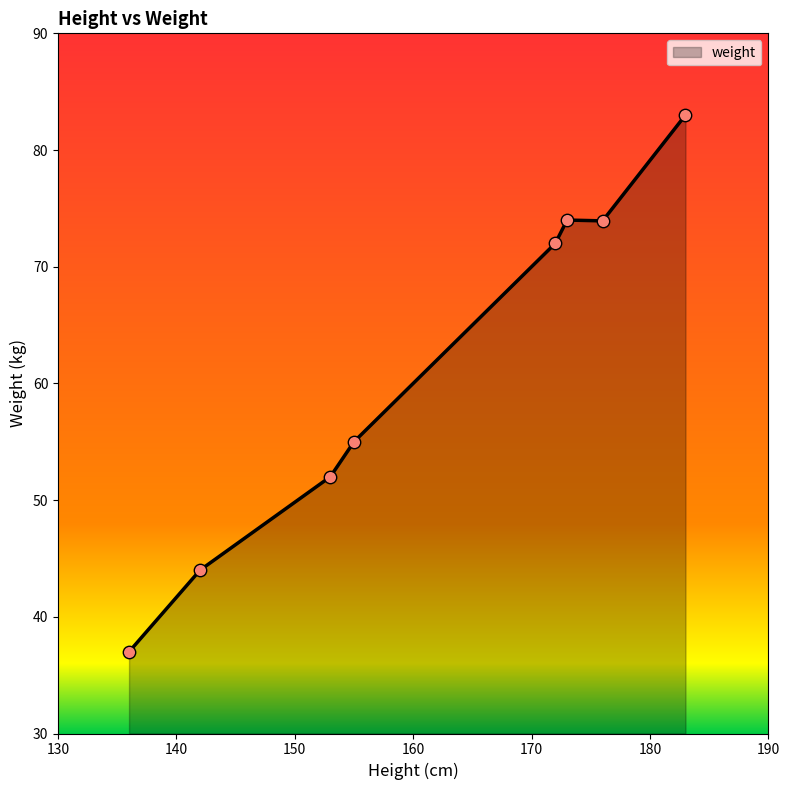

True or false: the data has more than 2 interior local peaks.

False